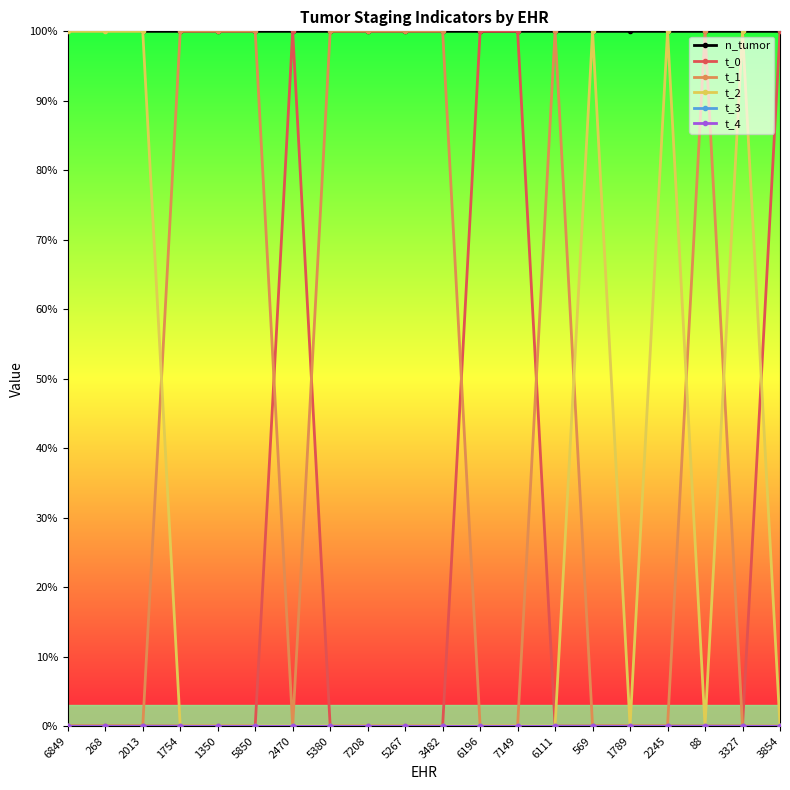

What is the difference between the maximum and minimum values in the n_tumor series?

2